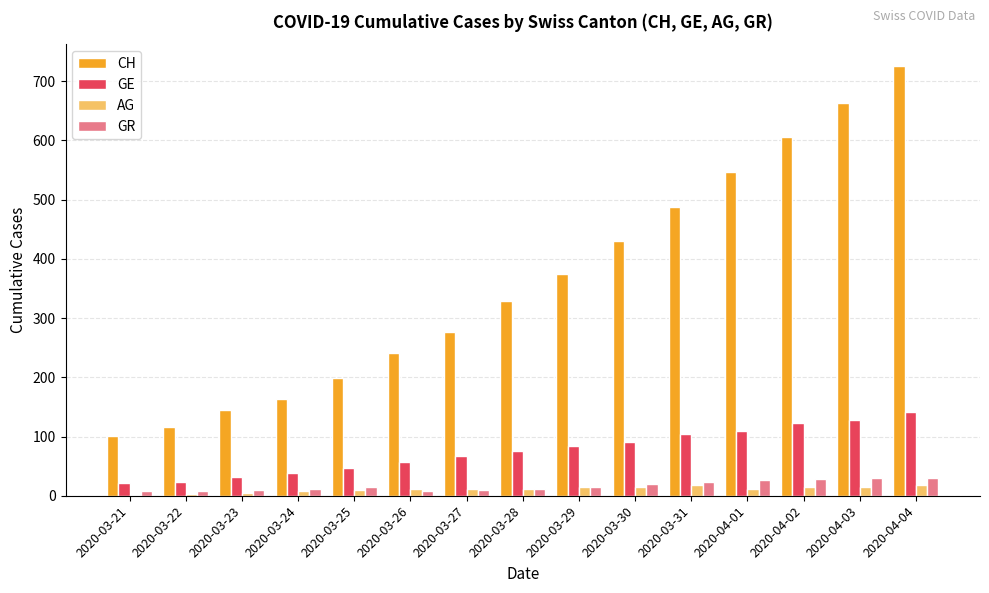

Count the number of categories in the chart.

15